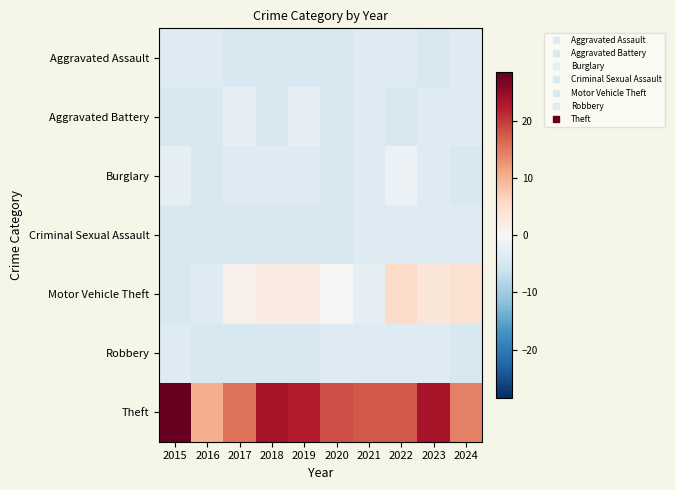

At how many categories does at least one series exceed 19?

4